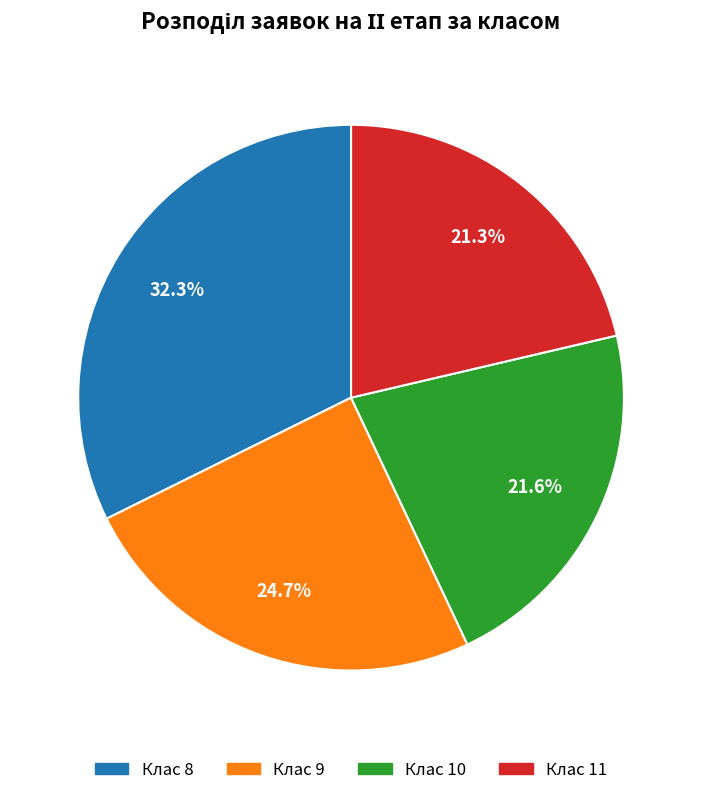

Is there any slice that represents more than half of the pie?

No